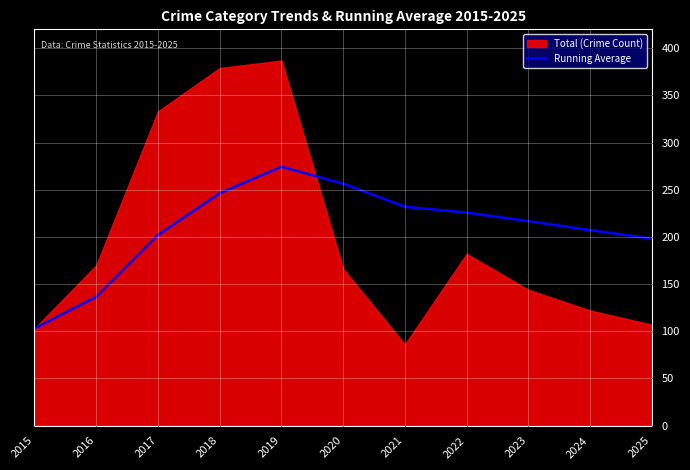

What is the highest value of the Running Average series?

274.4